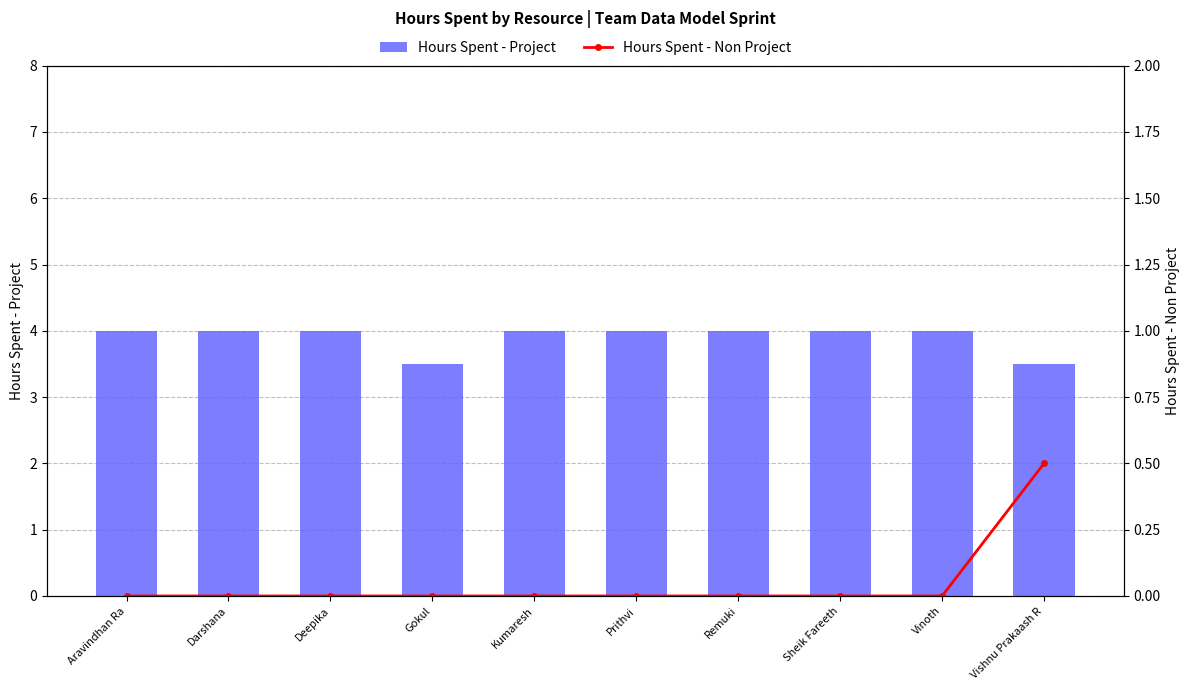

At how many categories does at least one series exceed 3?

10